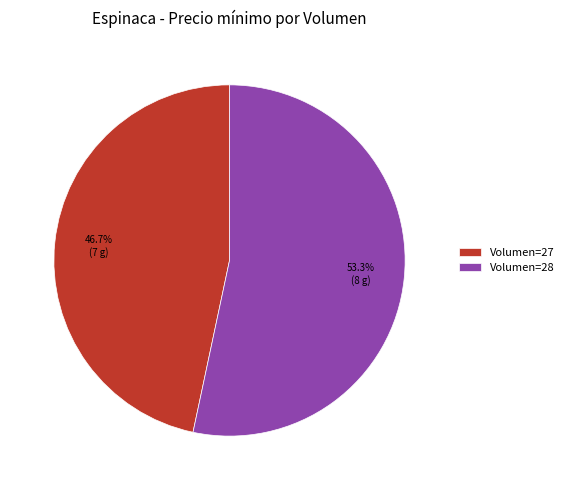

Is there a majority slice in this chart?

Yes